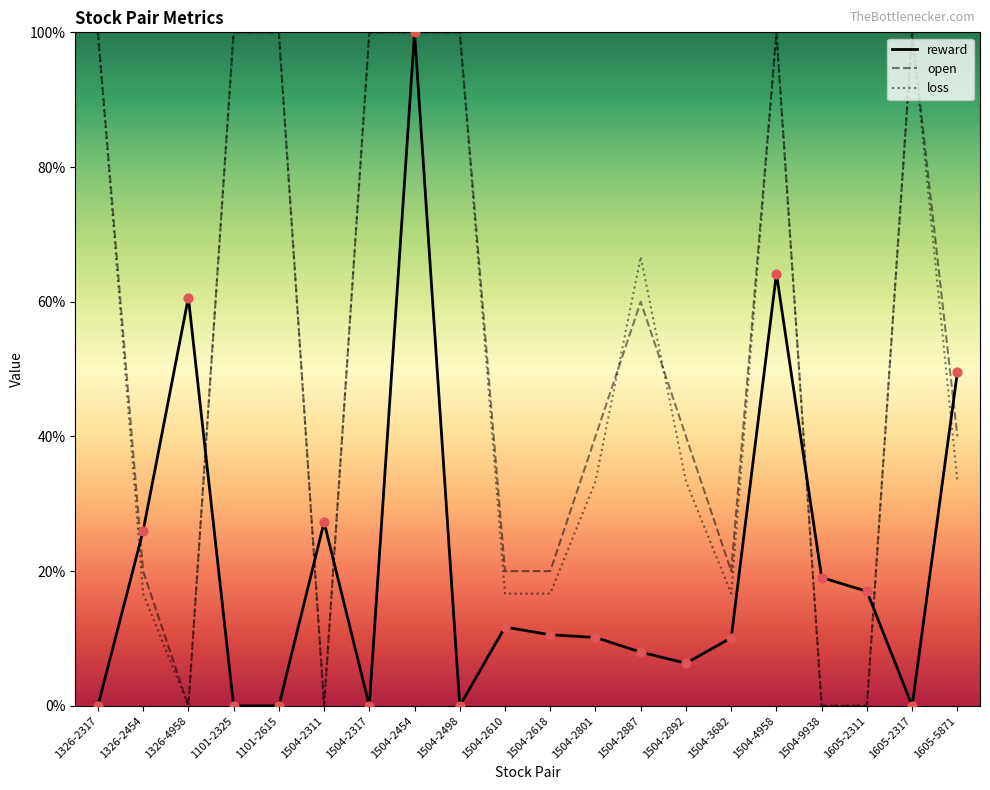

At how many categories does at least one series exceed 57?

10